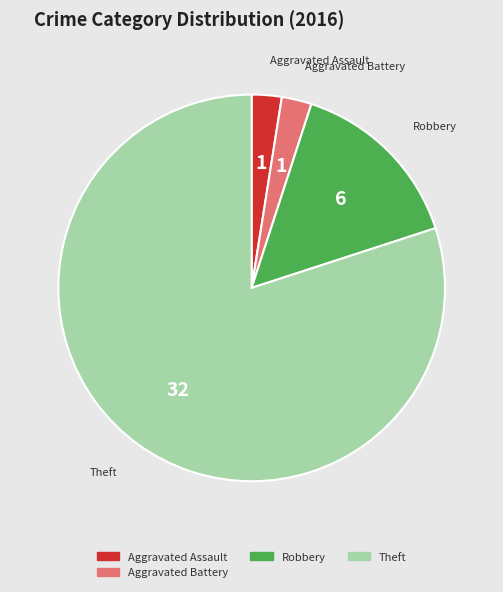

Is there any slice that represents more than half of the pie?

Yes